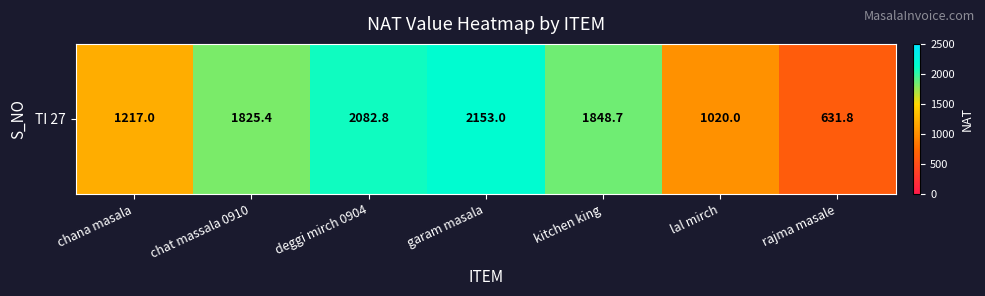

Is it true that the value at chat massala 0910 is 1825.4?

True